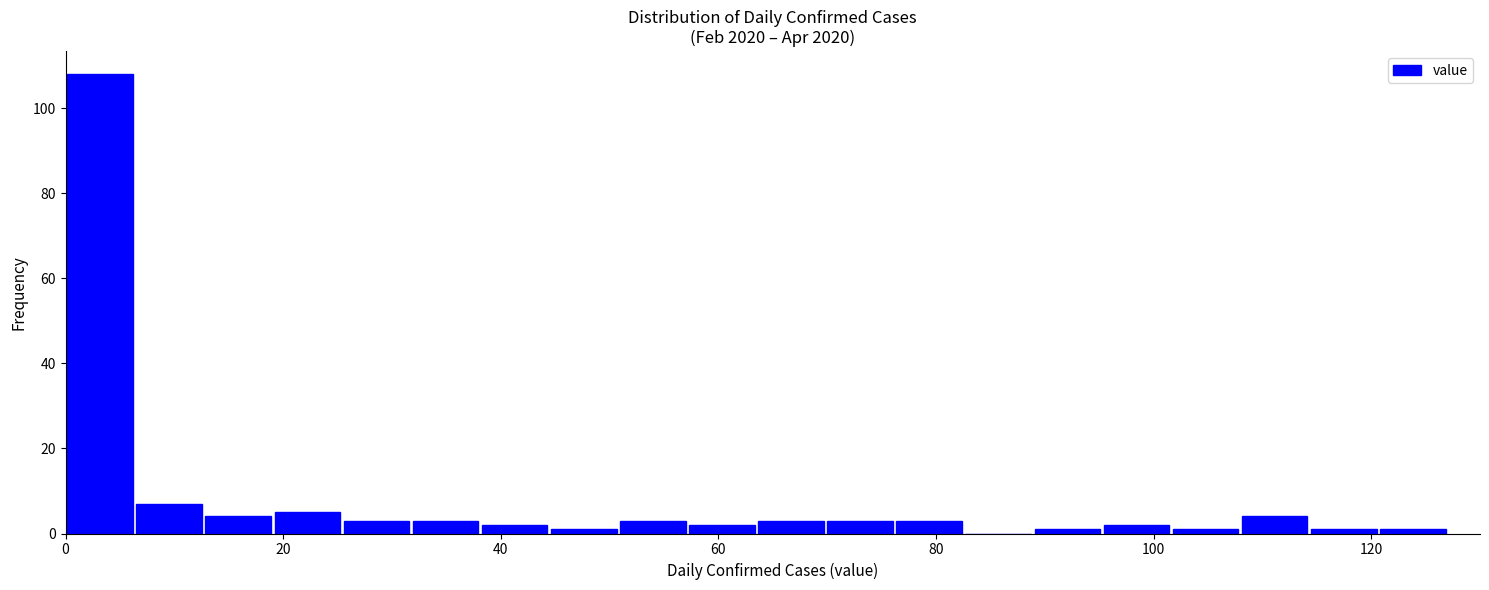

Around what value on the x-axis is the tallest bar? Give the approximate position of its centre, as read against the axis.

4